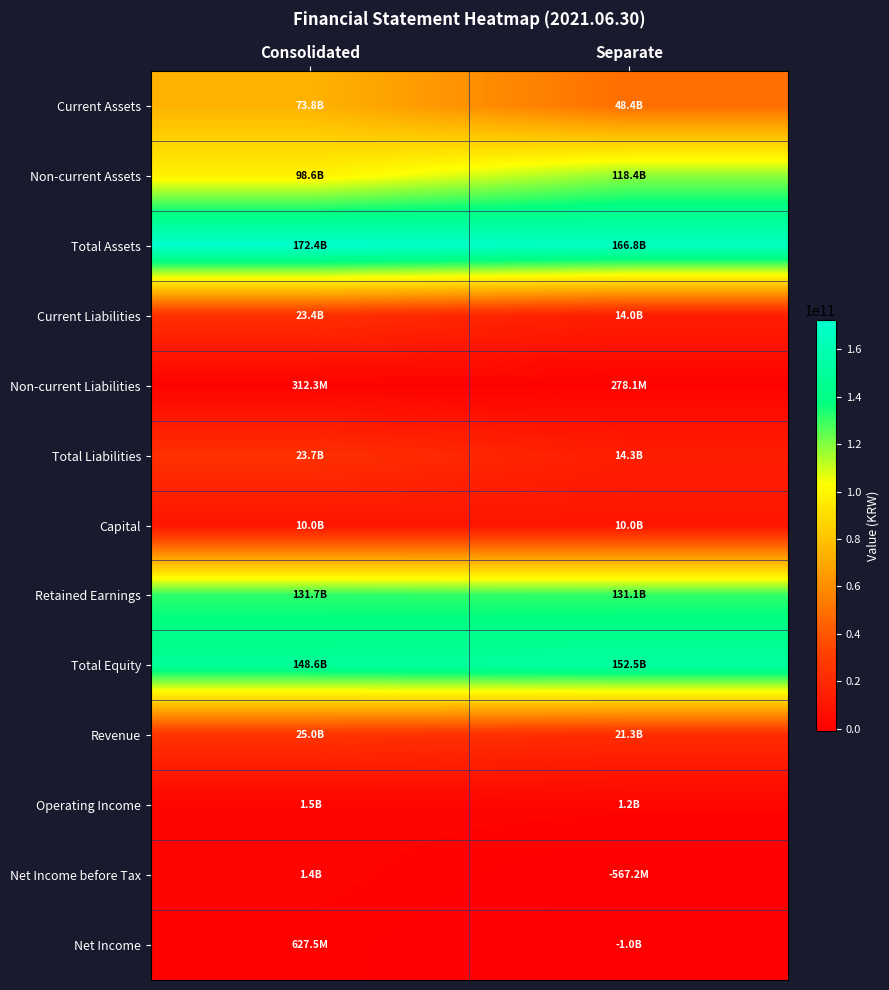

What is the maximum value shown in the chart?

172360309920